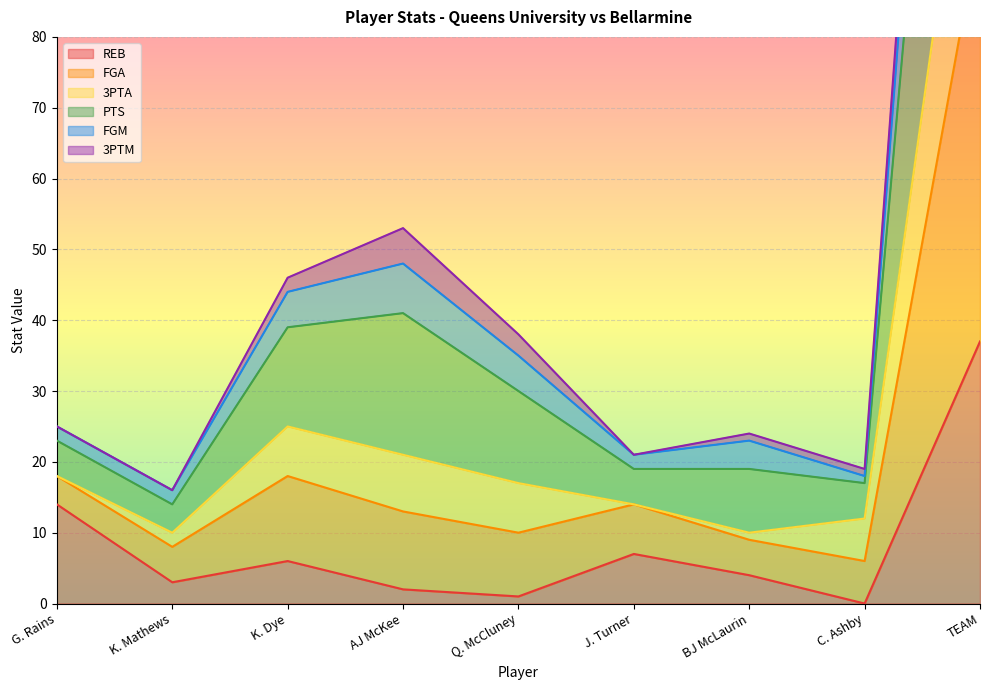

What is the difference between the highest and lowest values at AJ McKee?

51